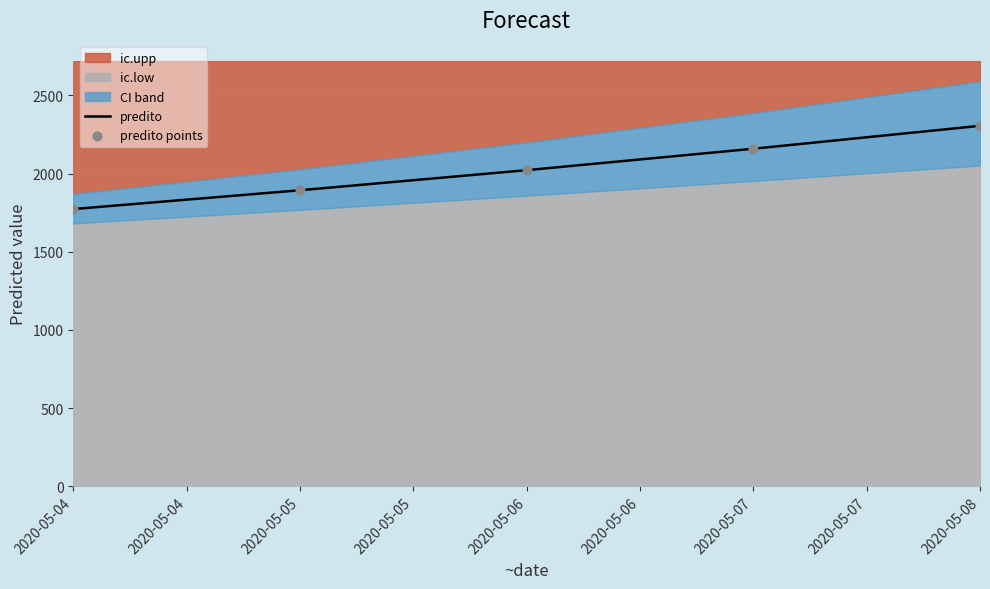

Rank the categories by predito value from highest to lowest.

2020-05-08, 2020-05-07, 2020-05-06, 2020-05-05, 2020-05-04